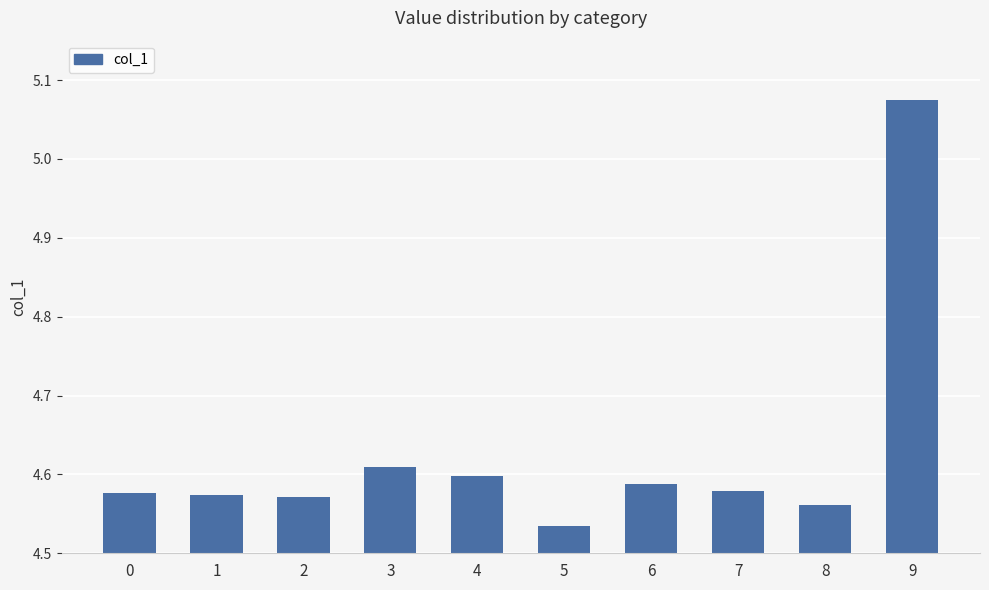

What is the difference between the maximum and minimum values?

0.5